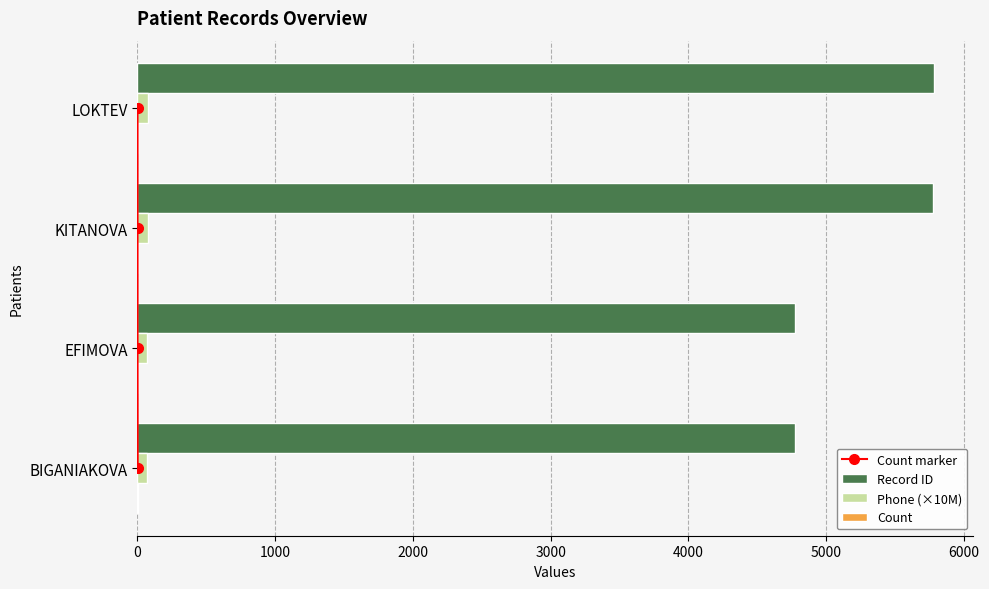

Which series has the largest range (max minus min)?

Record ID